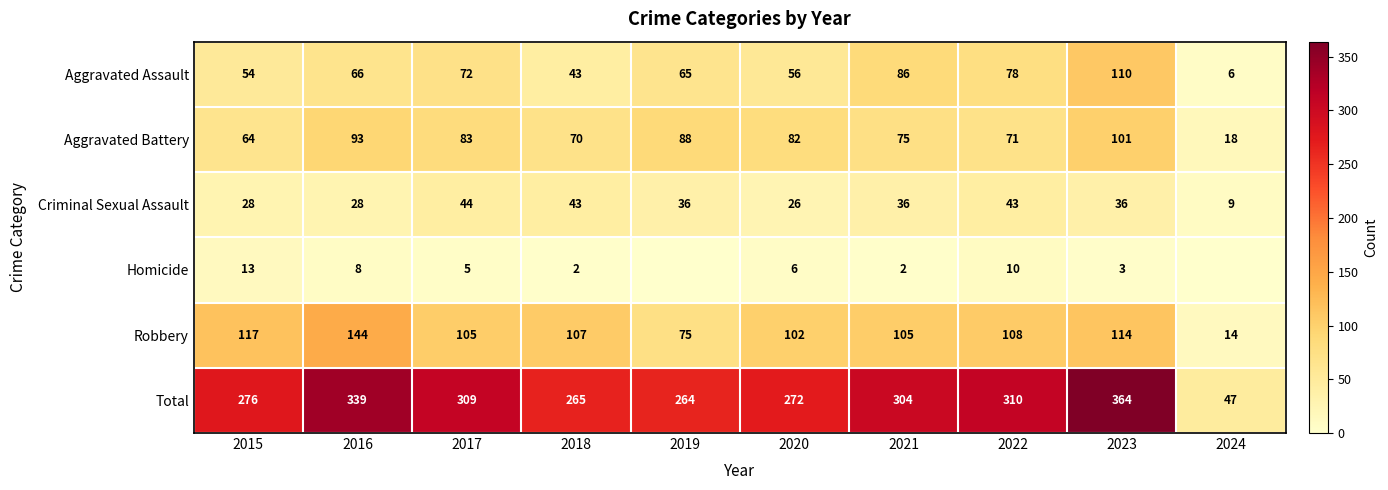

What is the average value of the Robbery series?

99